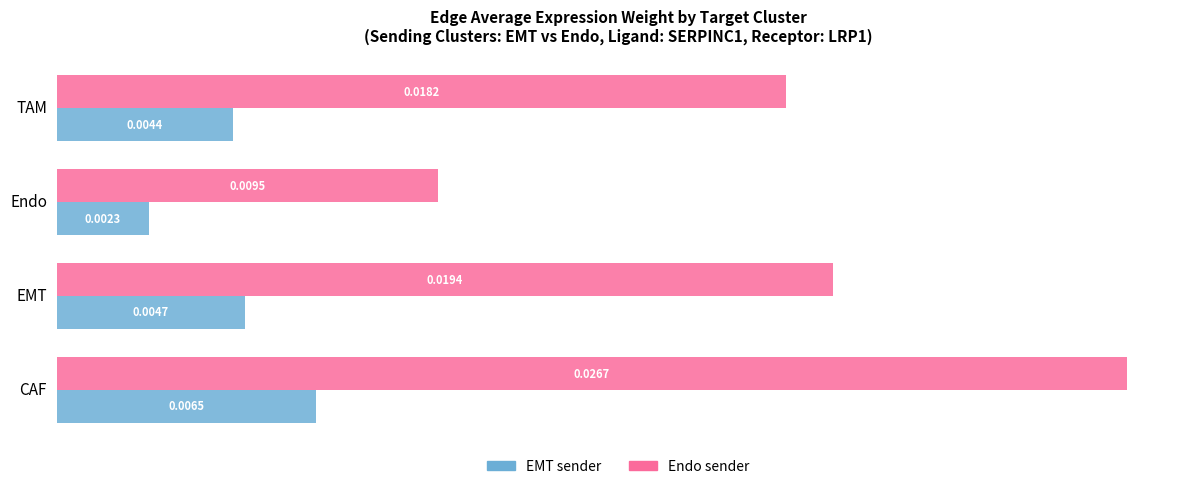

At which category is the sum across all series the highest?

CAF